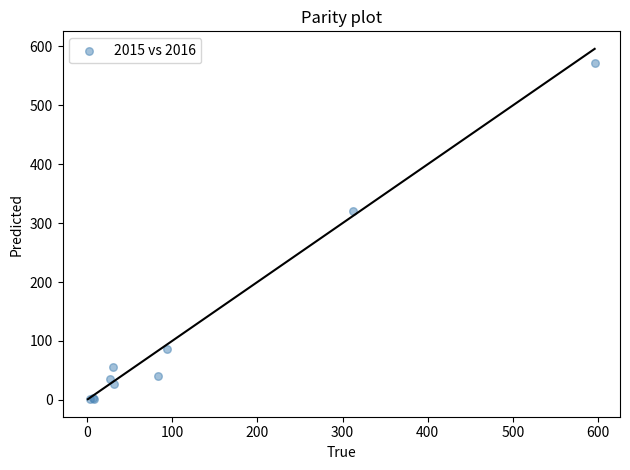

What Y value in the scatter plot is closest to 286?

321